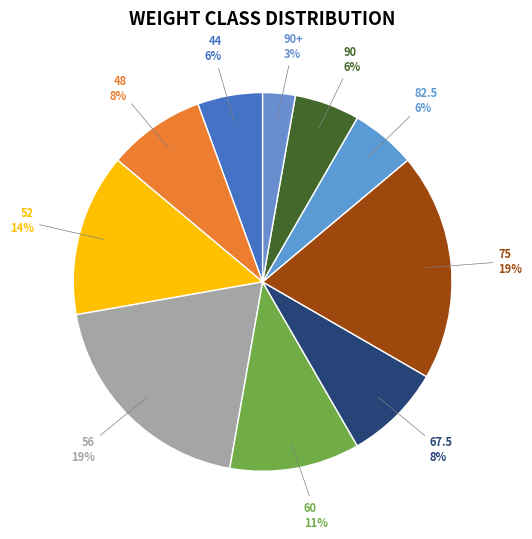

Is it true that 82.5 is 6% of the pie?

True